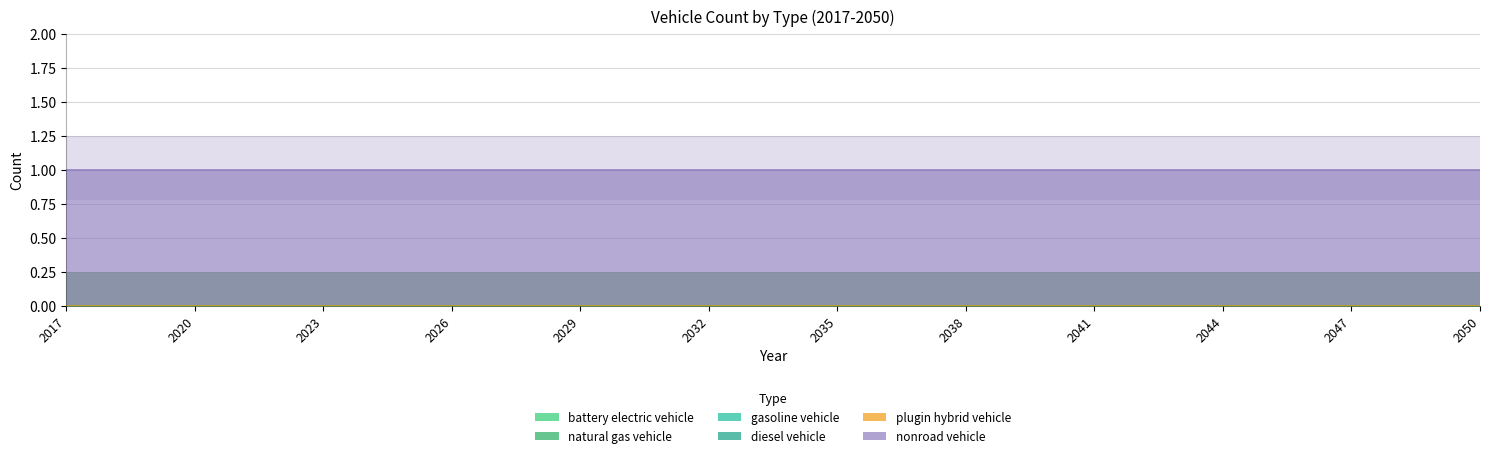

Reading left to right, transcribe all the data shown in this chart.

battery electric vehicle: 0	0	0	0	0	0	0	0	0	0	0	0	0	0	0	0	0	0	0	0	0	0	0	0	0	0	0	0	0	0	0	0	0	0
natural gas vehicle: 0	0	0	0	0	0	0	0	0	0	0	0	0	0	0	0	0	0	0	0	0	0	0	0	0	0	0	0	0	0	0	0	0	0
gasoline vehicle: 0	0	0	0	0	0	0	0	0	0	0	0	0	0	0	0	0	0	0	0	0	0	0	0	0	0	0	0	0	0	0	0	0	0
diesel vehicle: 0	0	0	0	0	0	0	0	0	0	0	0	0	0	0	0	0	0	0	0	0	0	0	0	0	0	0	0	0	0	0	0	0	0
plugin hybrid vehicle: 0	0	0	0	0	0	0	0	0	0	0	0	0	0	0	0	0	0	0	0	0	0	0	0	0	0	0	0	0	0	0	0	0	0
nonroad vehicle: 1	1	1	1	1	1	1	1	1	1	1	1	1	1	1	1	1	1	1	1	1	1	1	1	1	1	1	1	1	1	1	1	1	1